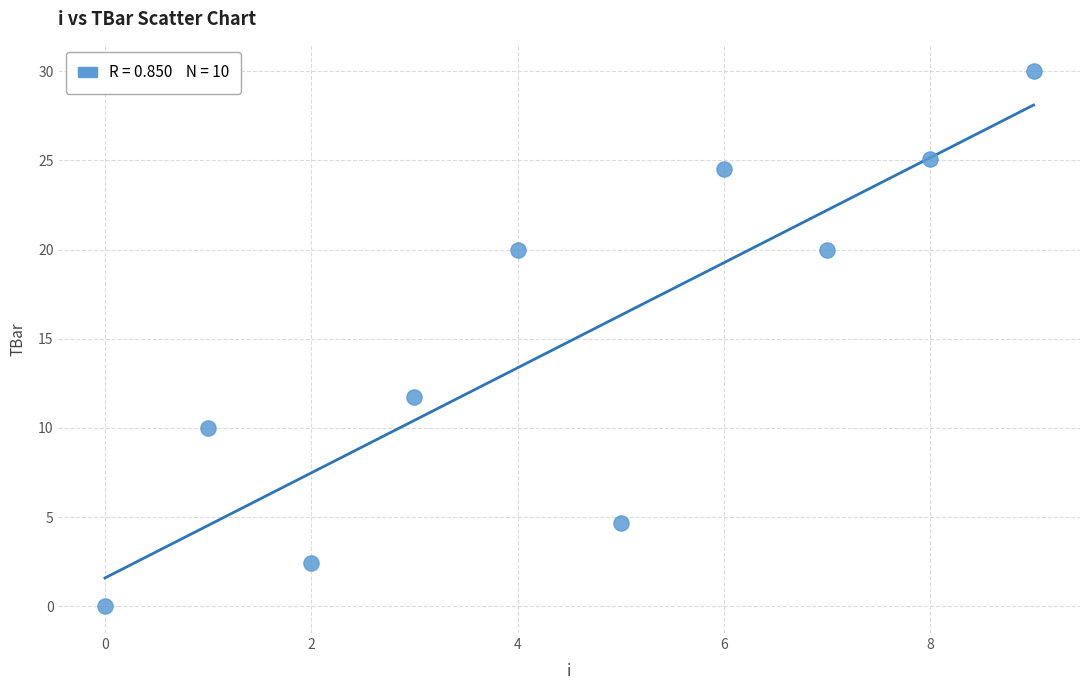

What is the average Y value?

14.8